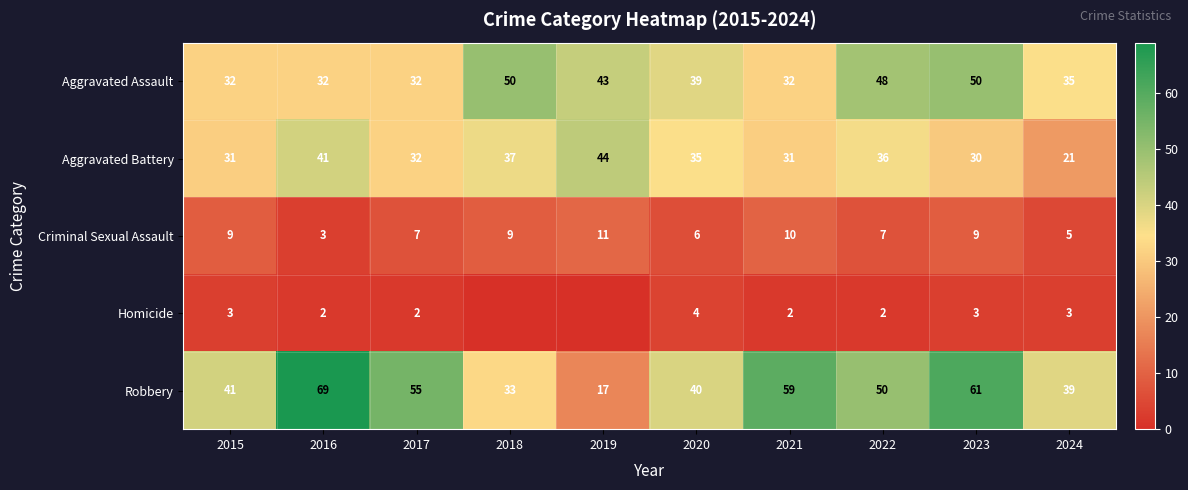

Count the number of categories in the chart.

10